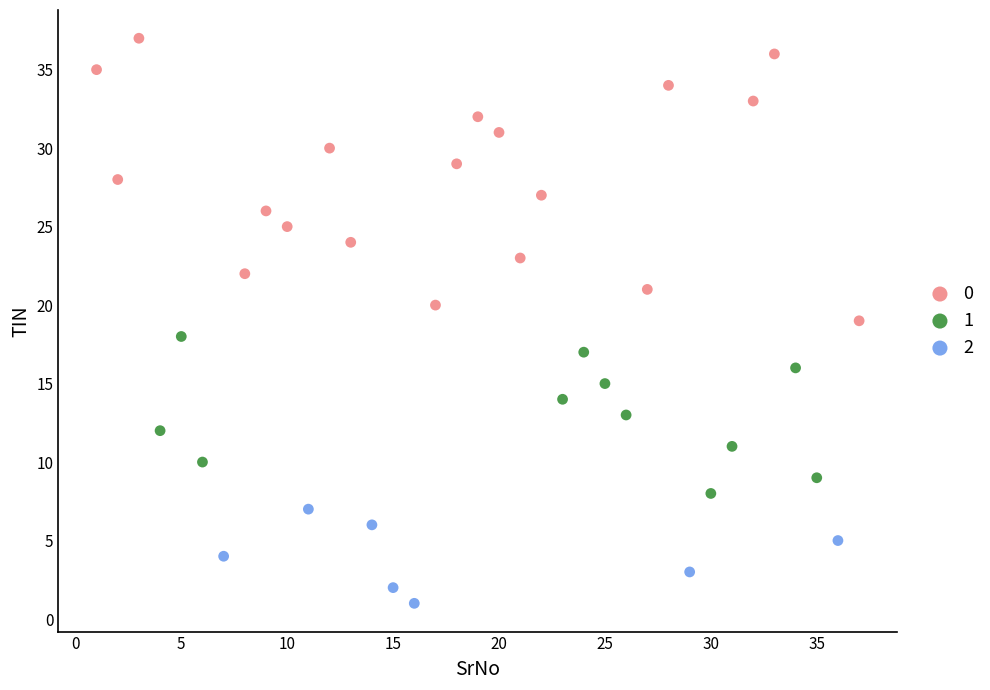

Which series reaches the maximum Y coordinate?

0